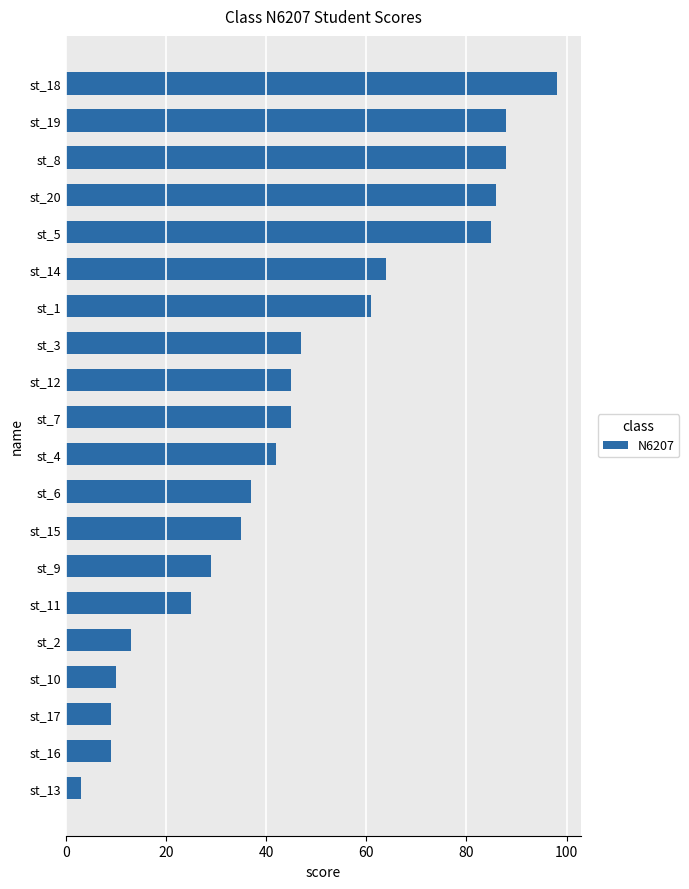

The chart shows a value of 147 at st_18. True or false?

False